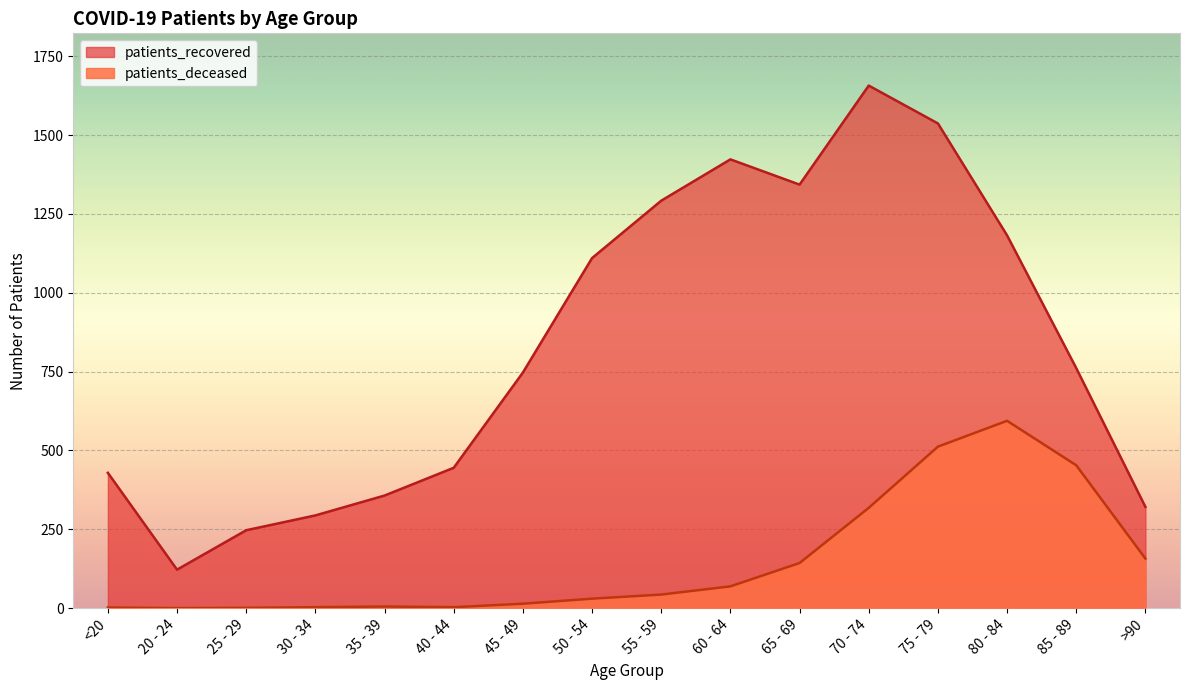

Reading left to right, what are all the values shown in this chart?

patients_deceased: <20=2	20 - 24=0	25 - 29=1	30 - 34=3	35 - 39=5	40 - 44=3	45 - 49=14	50 - 54=30	55 - 59=43	60 - 64=69	65 - 69=143	70 - 74=318	75 - 79=512	80 - 84=594	85 - 89=453	>90=157
patients_recovered: <20=429	20 - 24=122	25 - 29=247	30 - 34=294	35 - 39=357	40 - 44=445	45 - 49=747	50 - 54=1110	55 - 59=1292	60 - 64=1423	65 - 69=1343	70 - 74=1657	75 - 79=1537	80 - 84=1182	85 - 89=761	>90=321